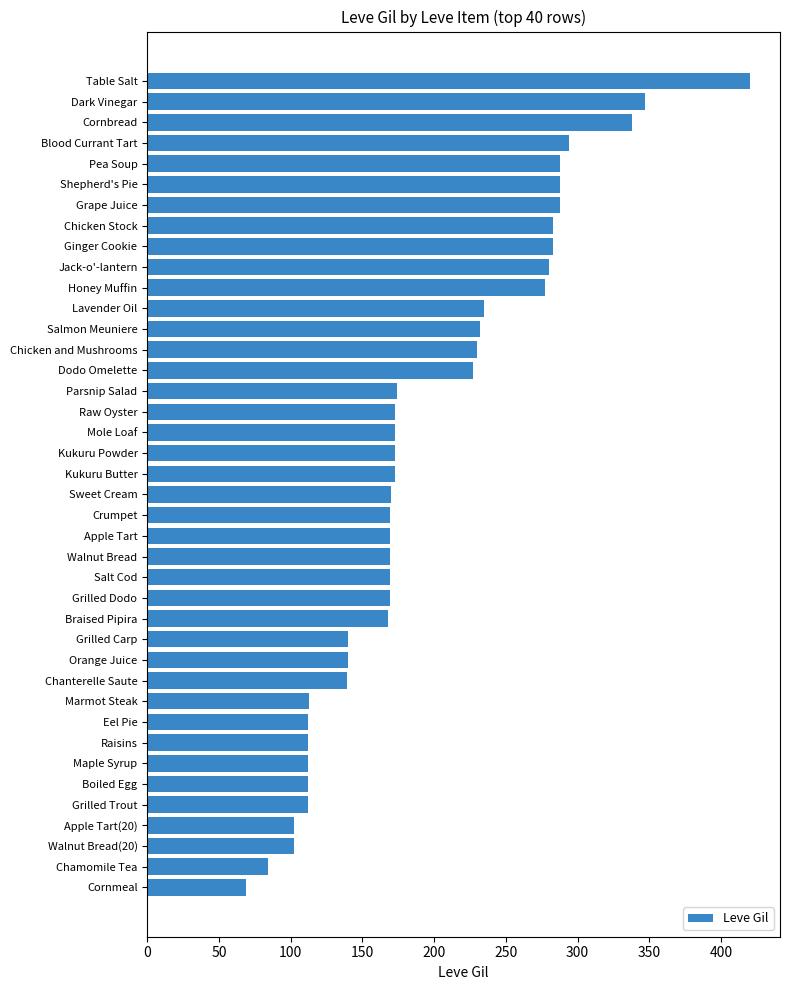

What is the minimum value shown in the chart?

69